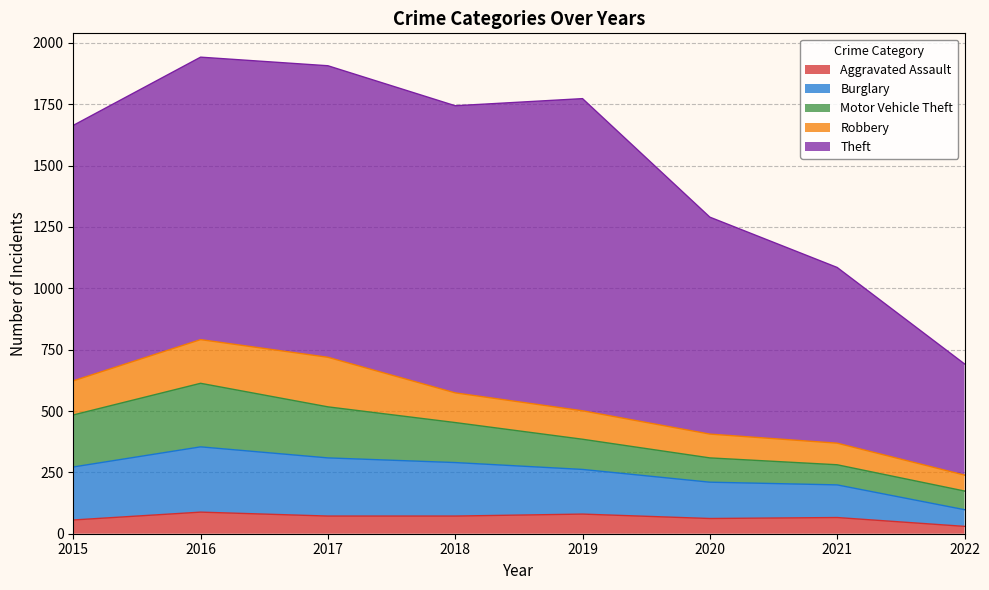

Where is the first local minimum for Theft?

2018